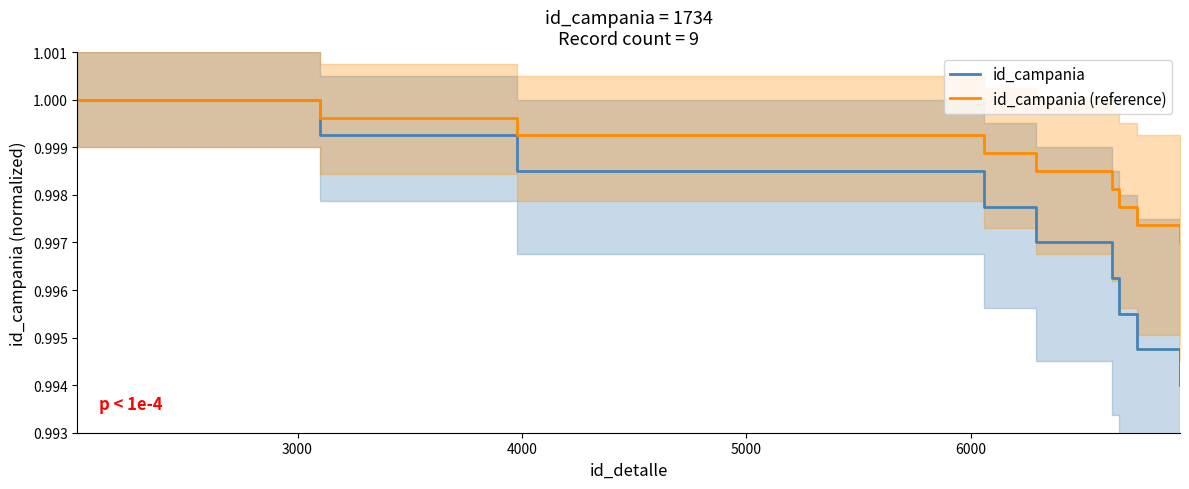

True or false: id_campania (reference) and id_campania intersect in this chart.

False